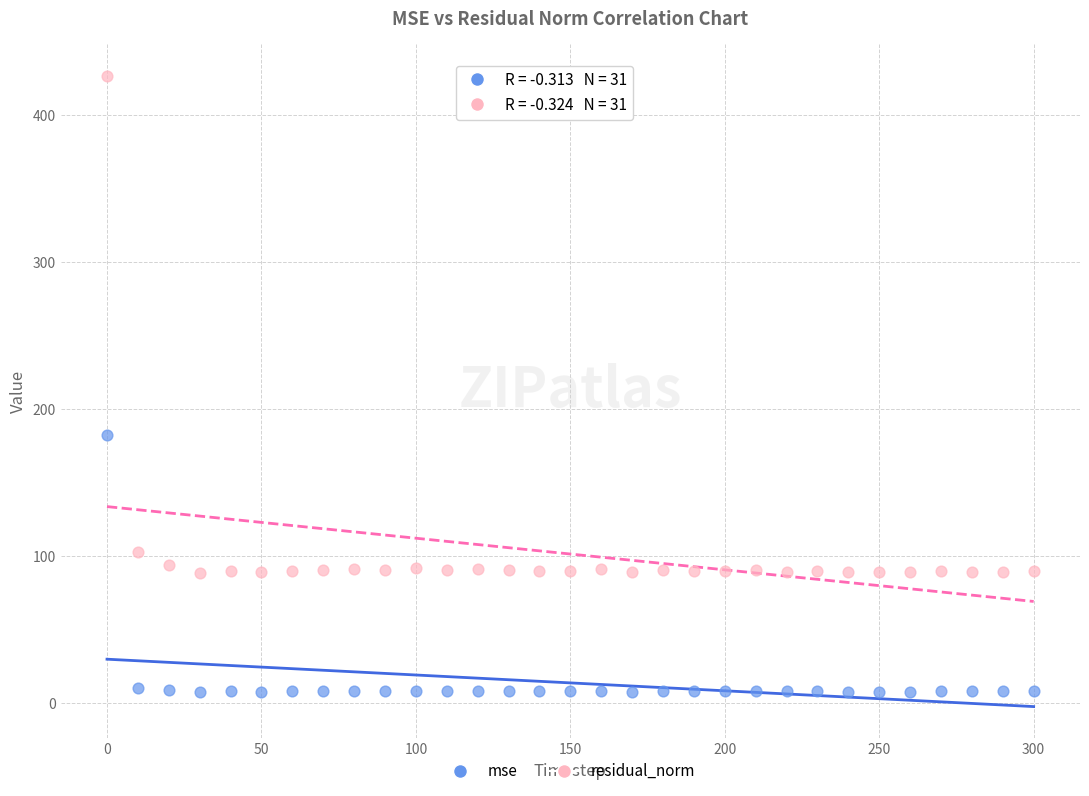

What are all the series names shown in the legend?

mse, residual_norm